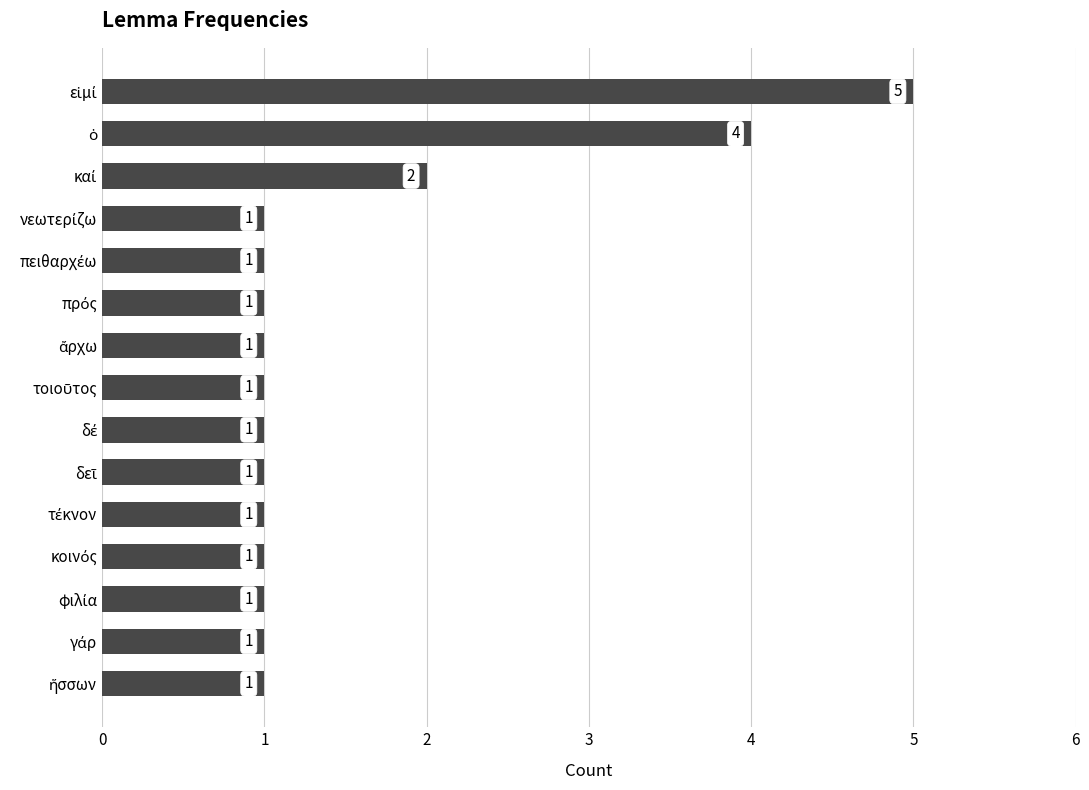

How many data points are above 1?

3